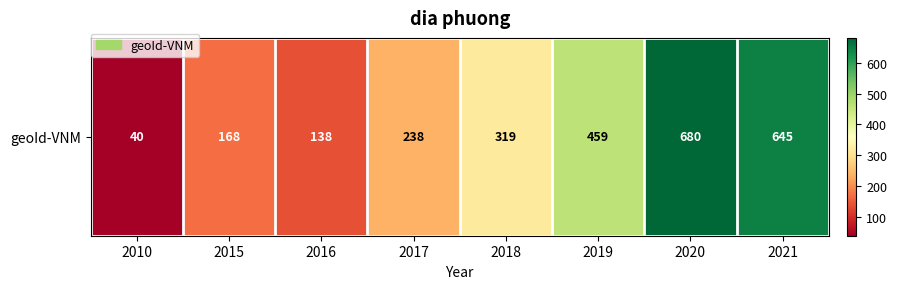

What is the maximum value shown in the chart?

680